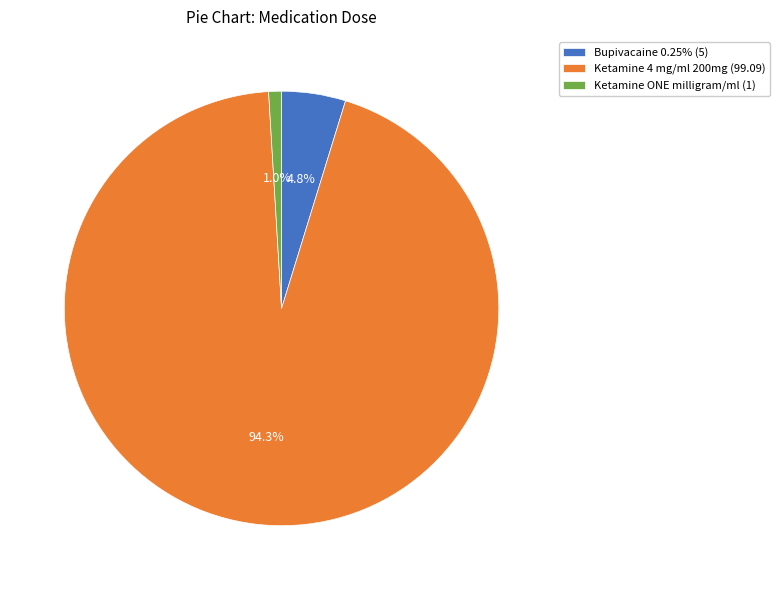

How many slices are in this pie chart?

3